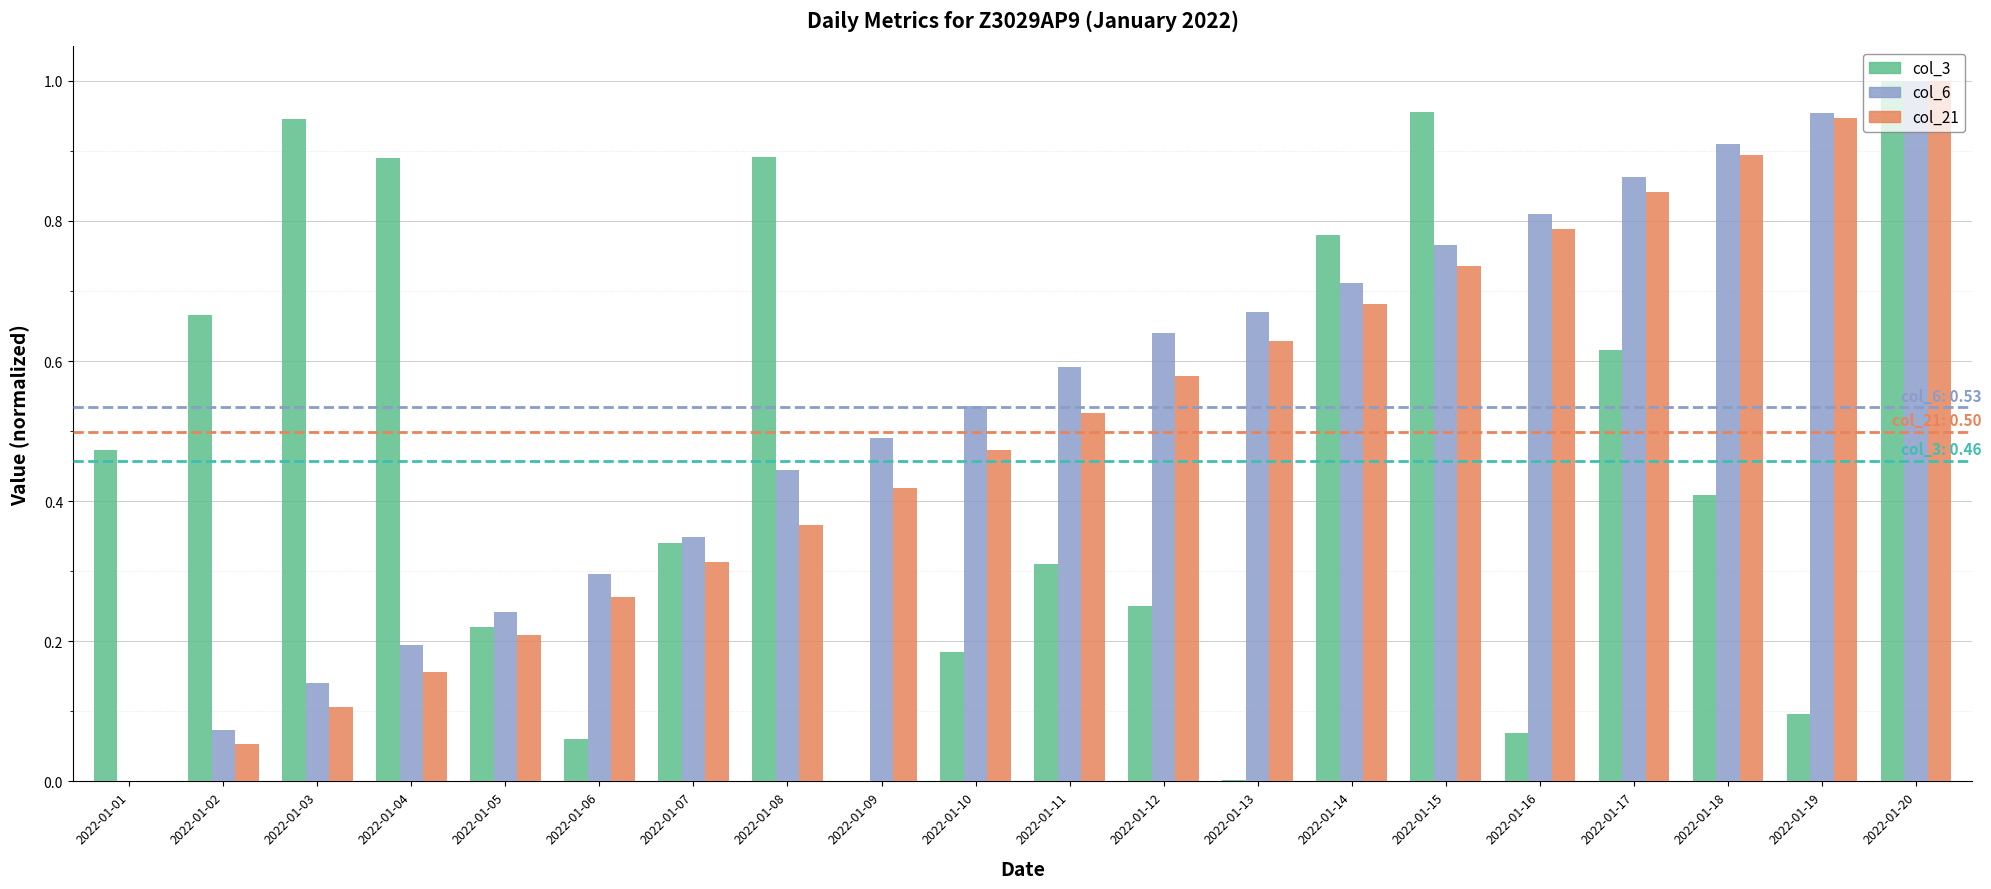

Between 2022-01-11 and 2022-01-19, which series saw the biggest shift?

col_21